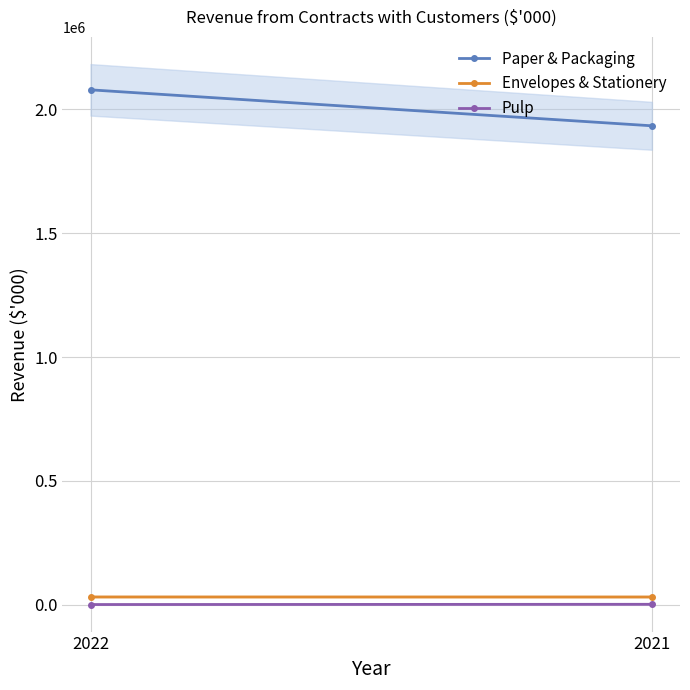

What is the sum of all Paper & Packaging values?

4011727